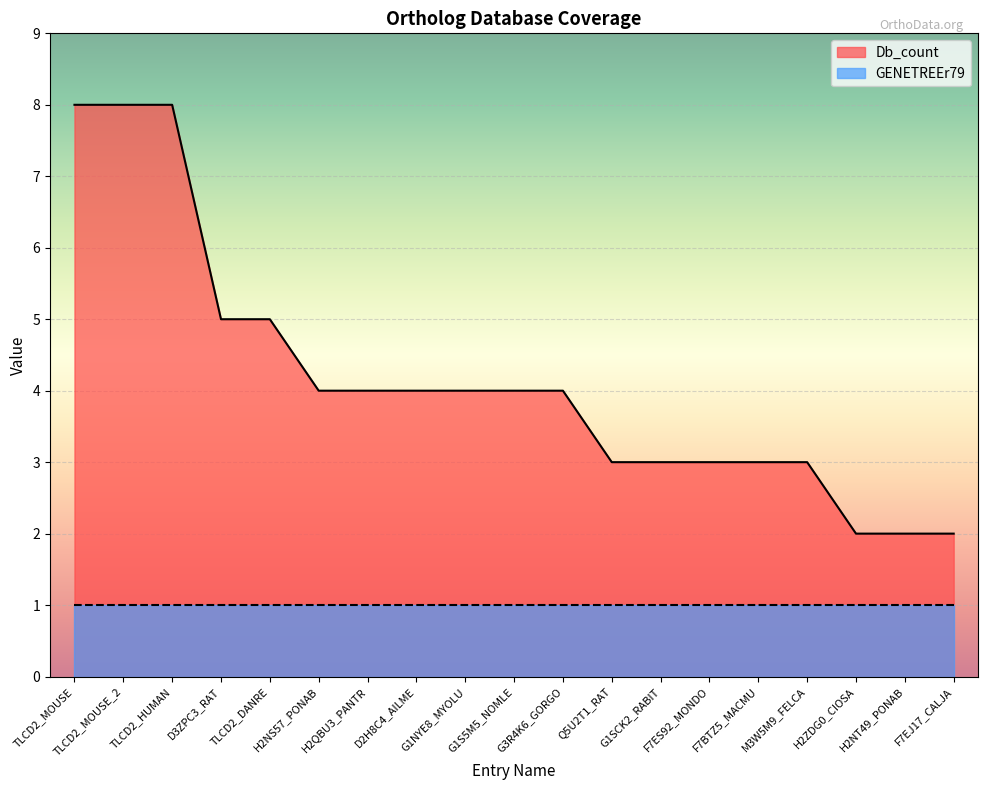

Is it true that the value at G1S5M5_NOMLE is 7?

False